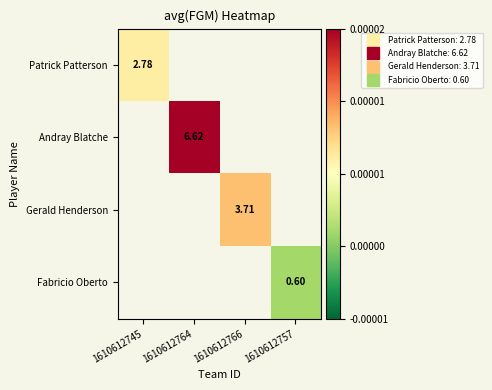

Rank the series at 1610612766 from lowest to highest value.

Patrick Patterson, Andray Blatche, Gerald Henderson, Fabricio Oberto